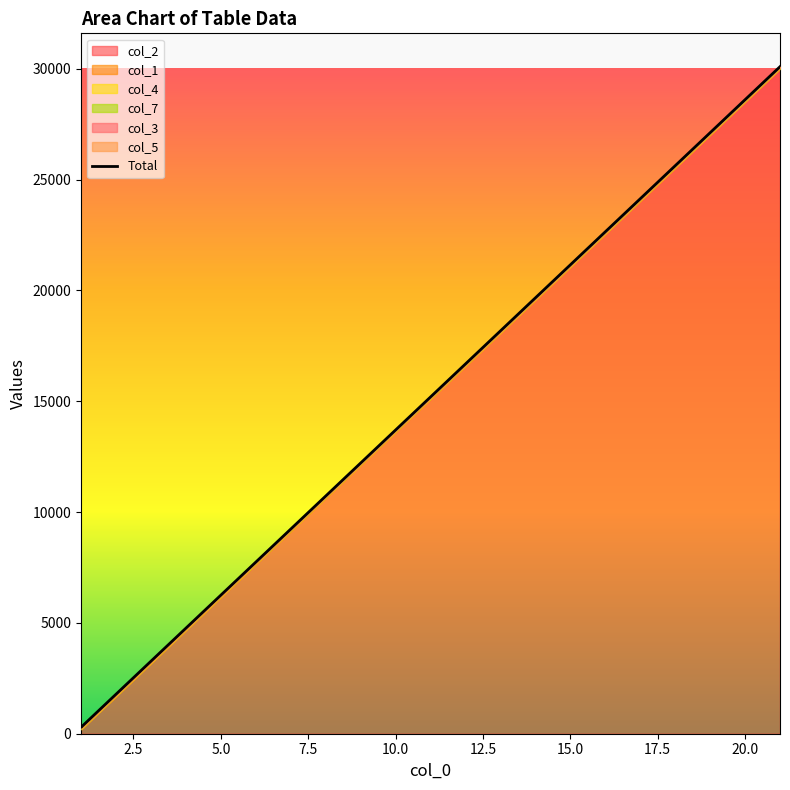

What is the average value?

10227